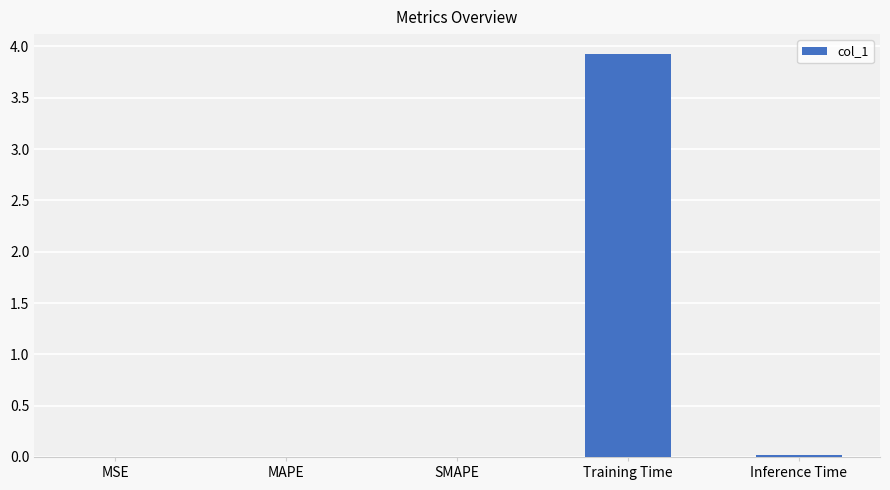

Which category has the highest value across all series?

Training Time